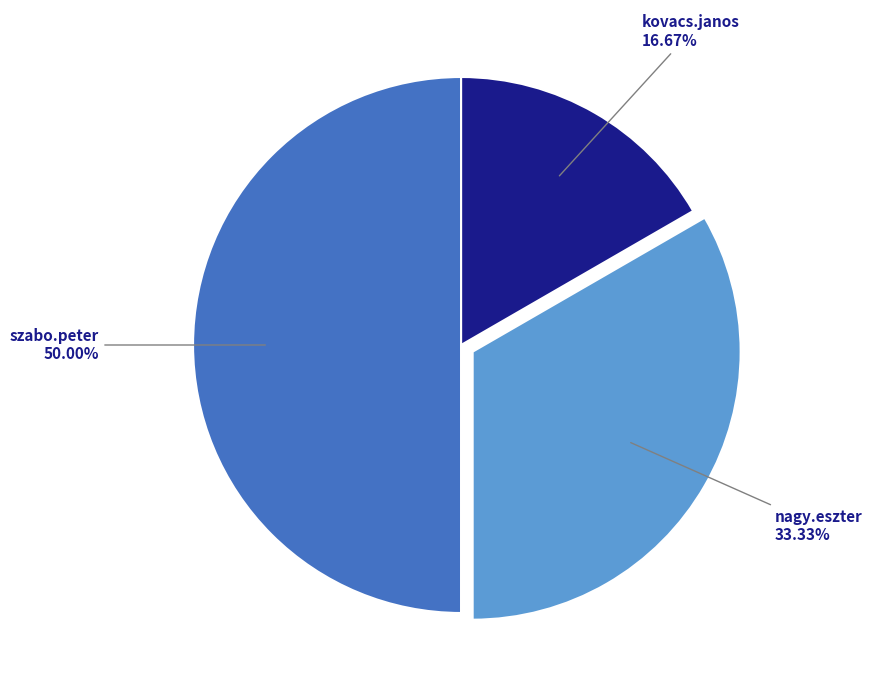

To the nearest percent, what is the difference between the largest and smallest slice percentages?

33%